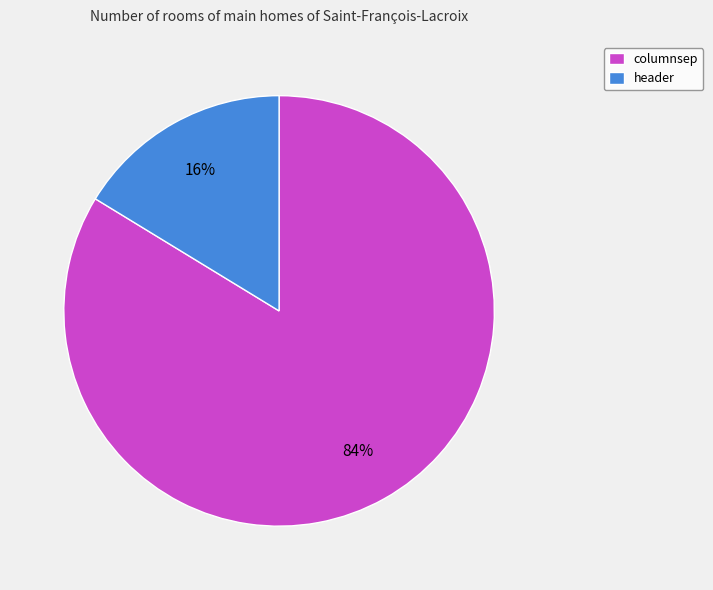

To the nearest percent, what is the average slice percentage?

50%